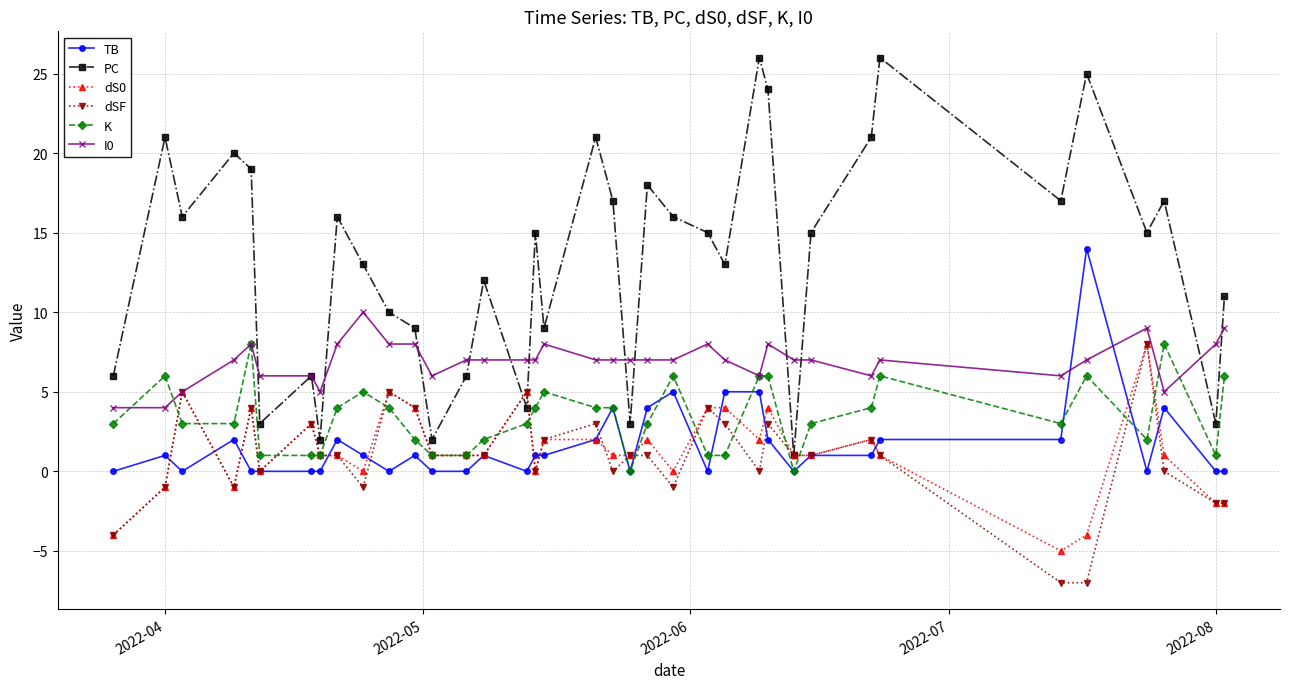

What is the minimum value for dS0?

-5